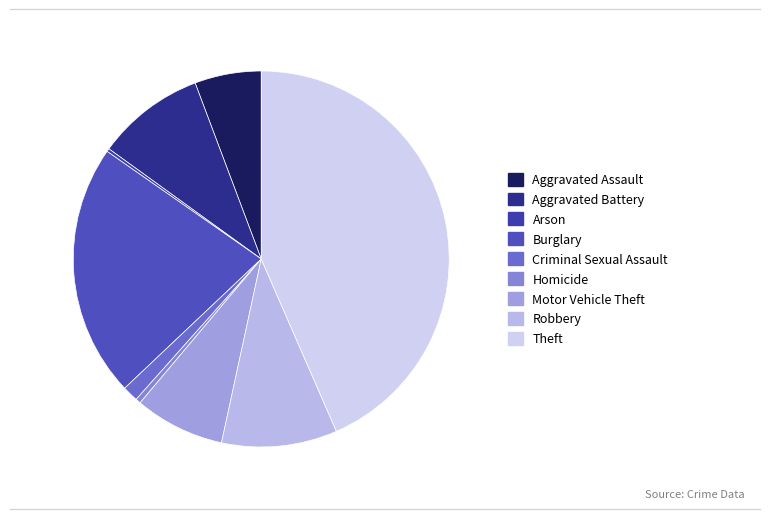

Which slice is the largest?

Theft